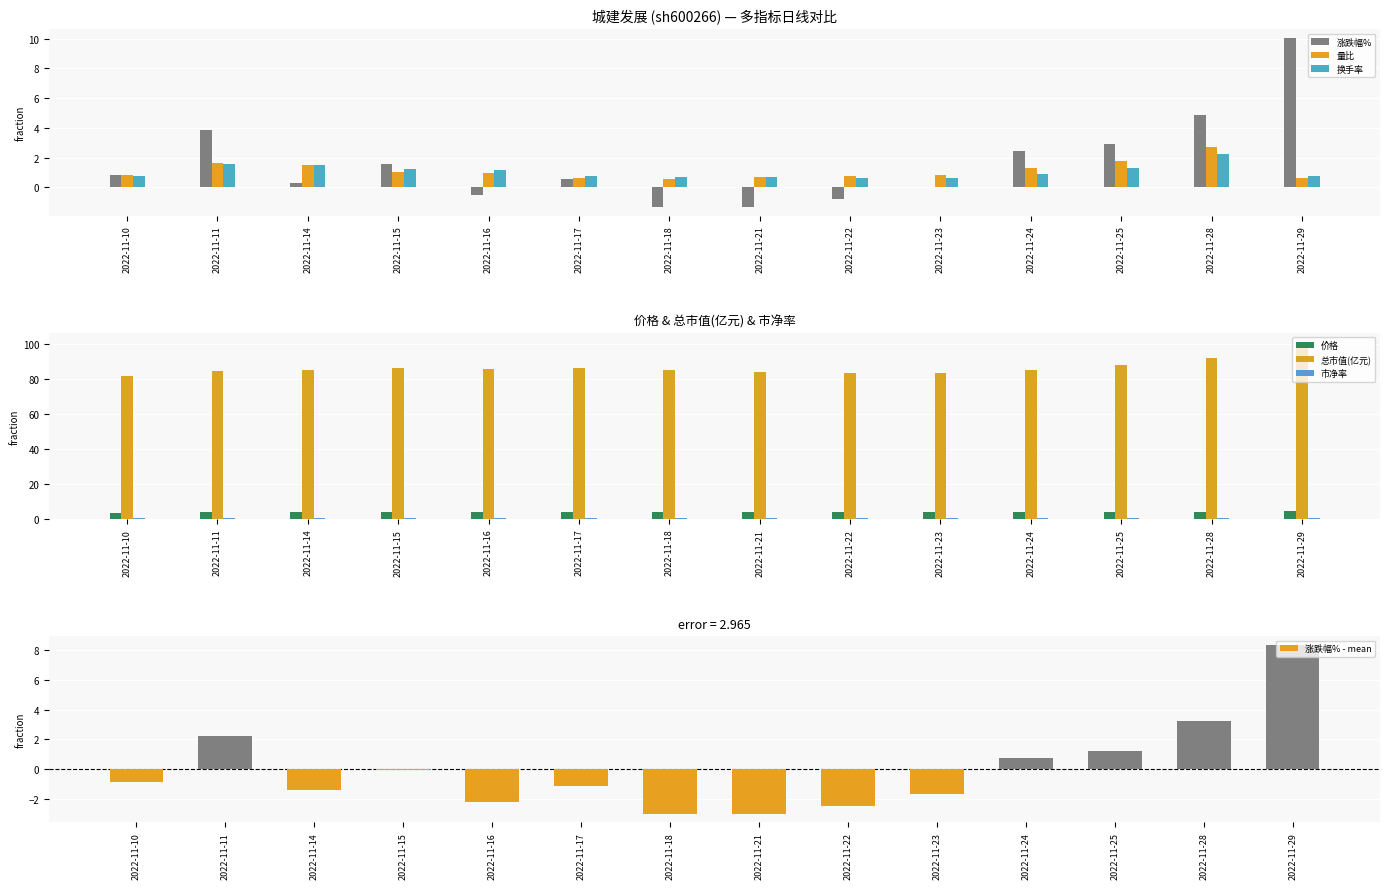

Rank the series by their maximum value, from lowest to highest.

市净率, 换手率, 量比, 价格, 涨跌幅%, 总市值(亿元)